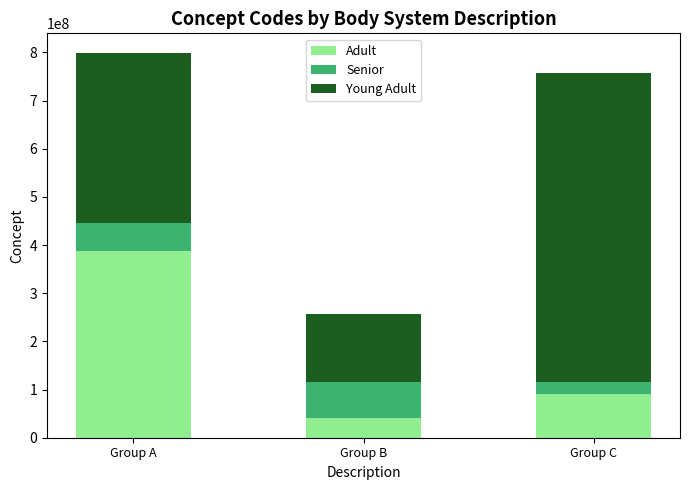

Is it true that Adult equals 254108465 at Group A?

False